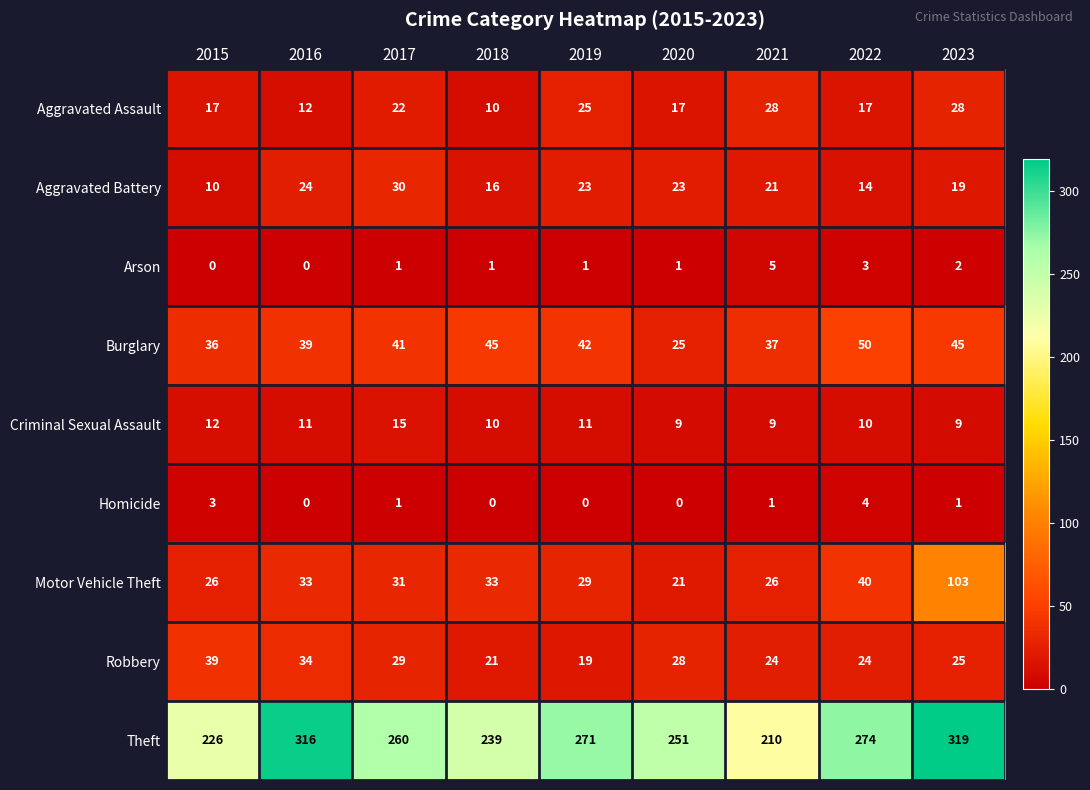

True or false: Robbery has a value of 11 at 2018.

False